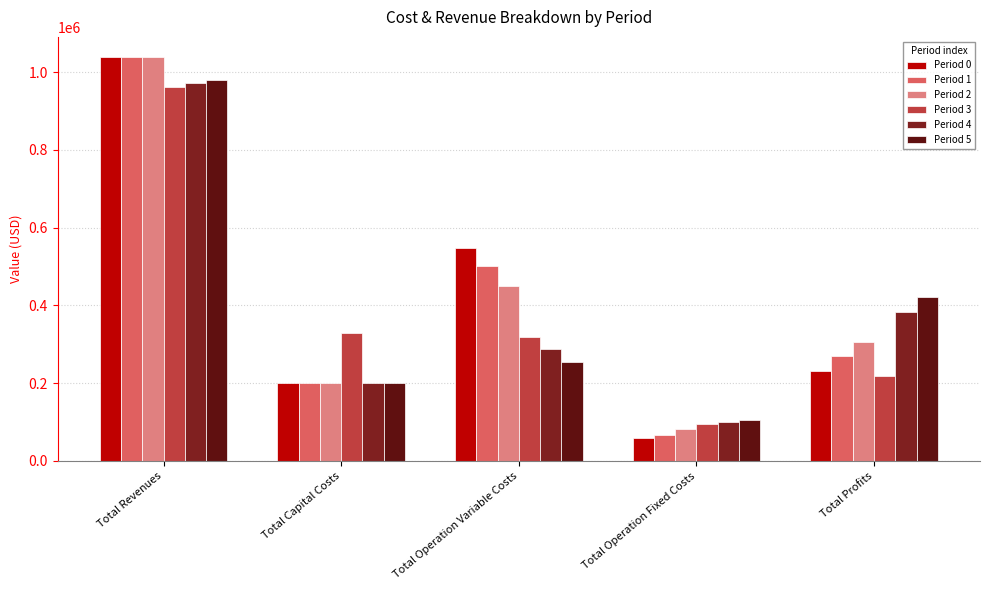

Reading left to right, transcribe all the data shown in this chart.

Period 0: 1038986.1	199979.0	548717.0	58053.4	232236.7
Period 1: 1038986.1	199704.0	501746.6	67917.4	269618.0
Period 2: 1038986.1	199969.0	450286.8	81492.4	307237.9
Period 3: 961875.6	327936.0	319944.5	95850.2	218144.8
Period 4: 972170.9	199875.0	288033.5	100319.2	383943.1
Period 5: 980454.4	199875.0	255037.9	104788.2	420753.2